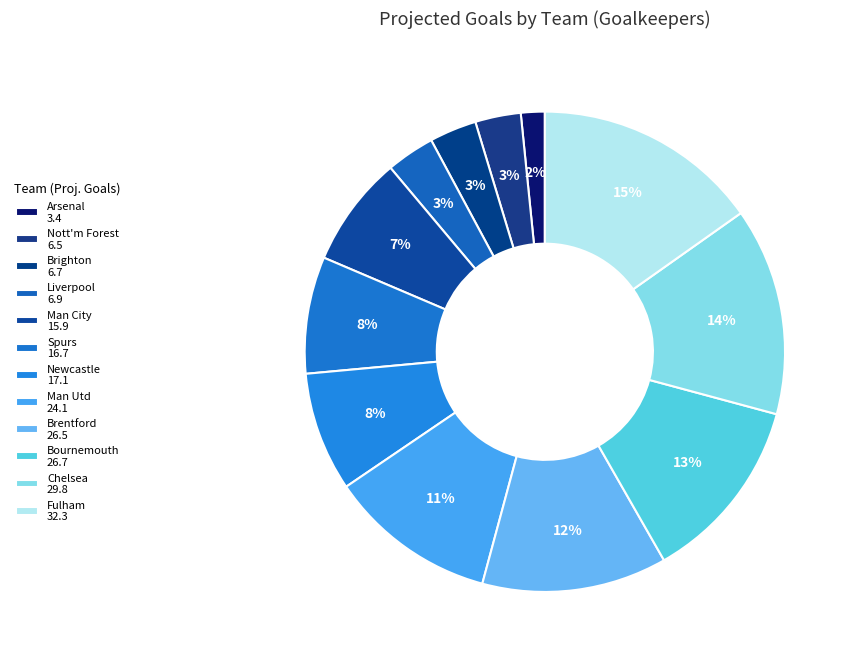

Is Man City the majority of the pie?

No